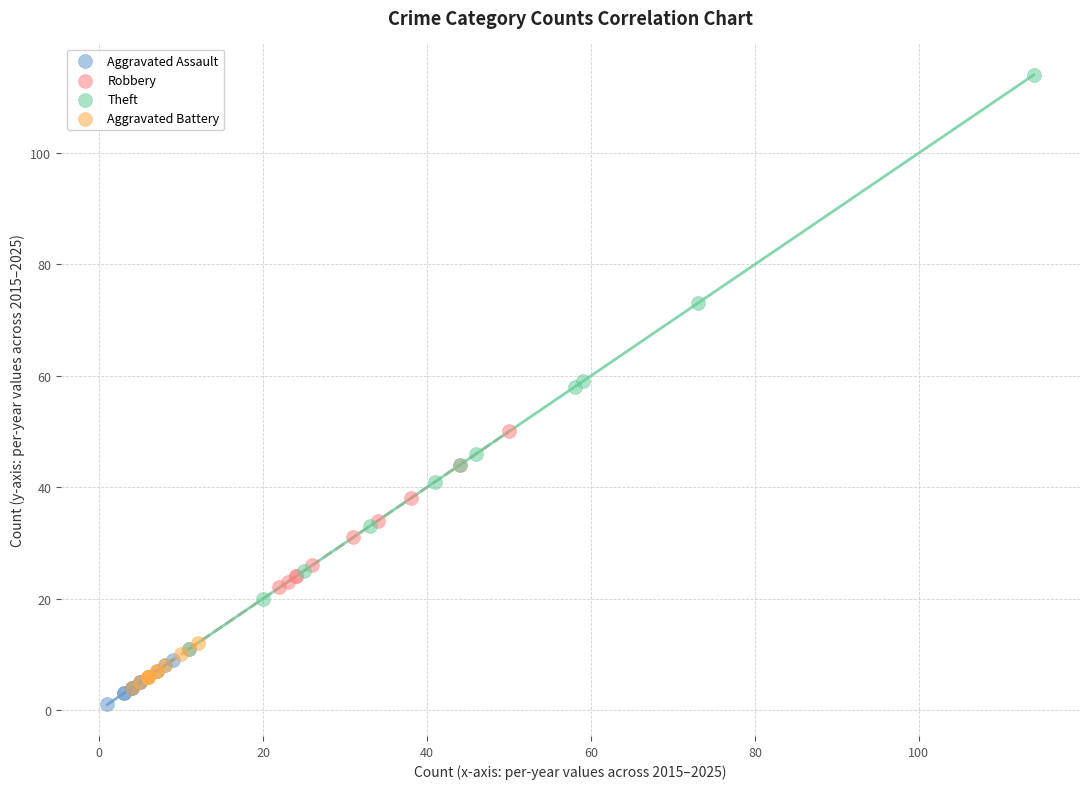

Which series contains the highest Y value?

Theft